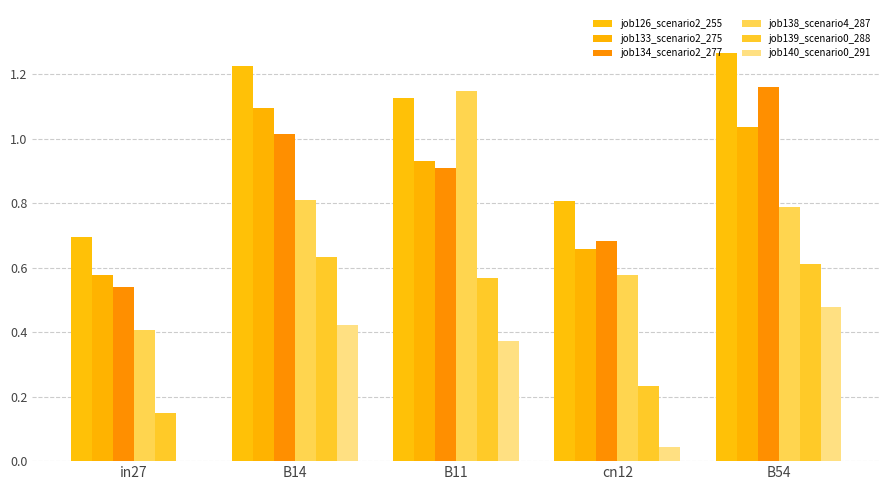

How many distinct data groups are displayed?

6